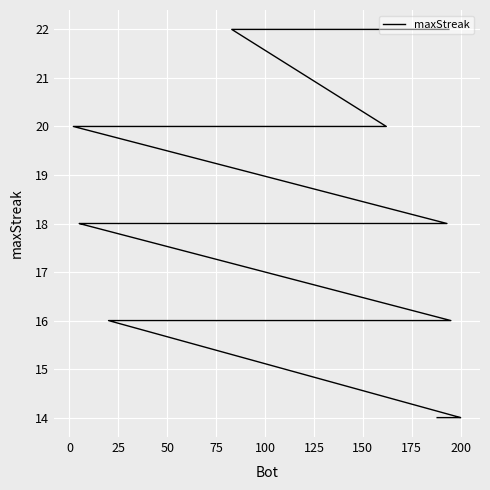

Reading right to left, extract all data points from this chart.

14	14	14	14	14	14	16	16	16	16	16	16	16	16	16	16	16	16	16	16	16	18	18	18	18	18	18	18	18	18	18	18	20	20	20	20	20	20	22	22